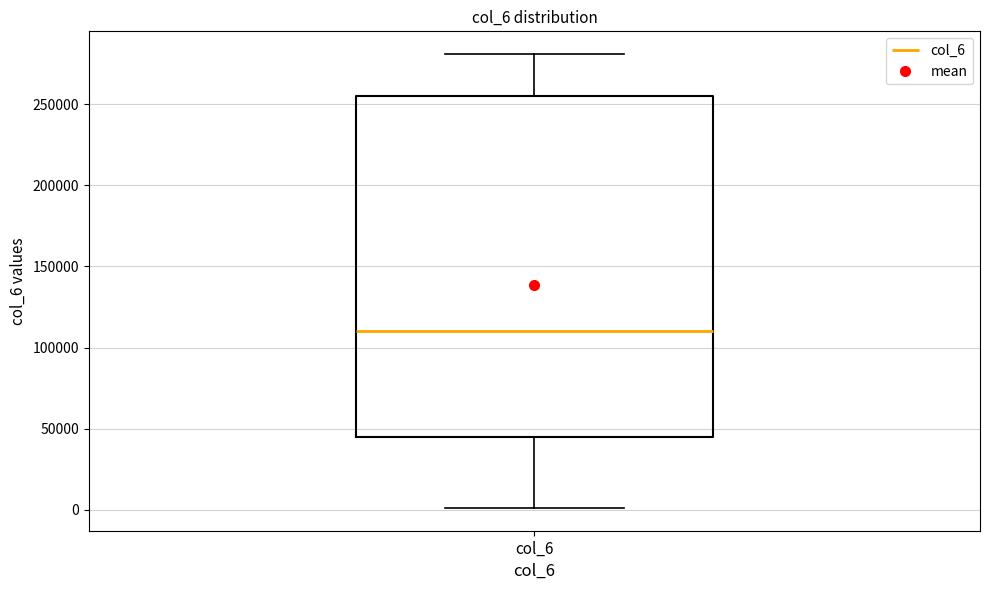

Transcribe this box plot: give where the median line is, the range the box spans, and where the two whiskers end, as read against the y-axis. The values are not printed on the chart, so give them approximately, as read against the axis.

median 110000, box 45000 to 255000, whiskers 0 to 280000